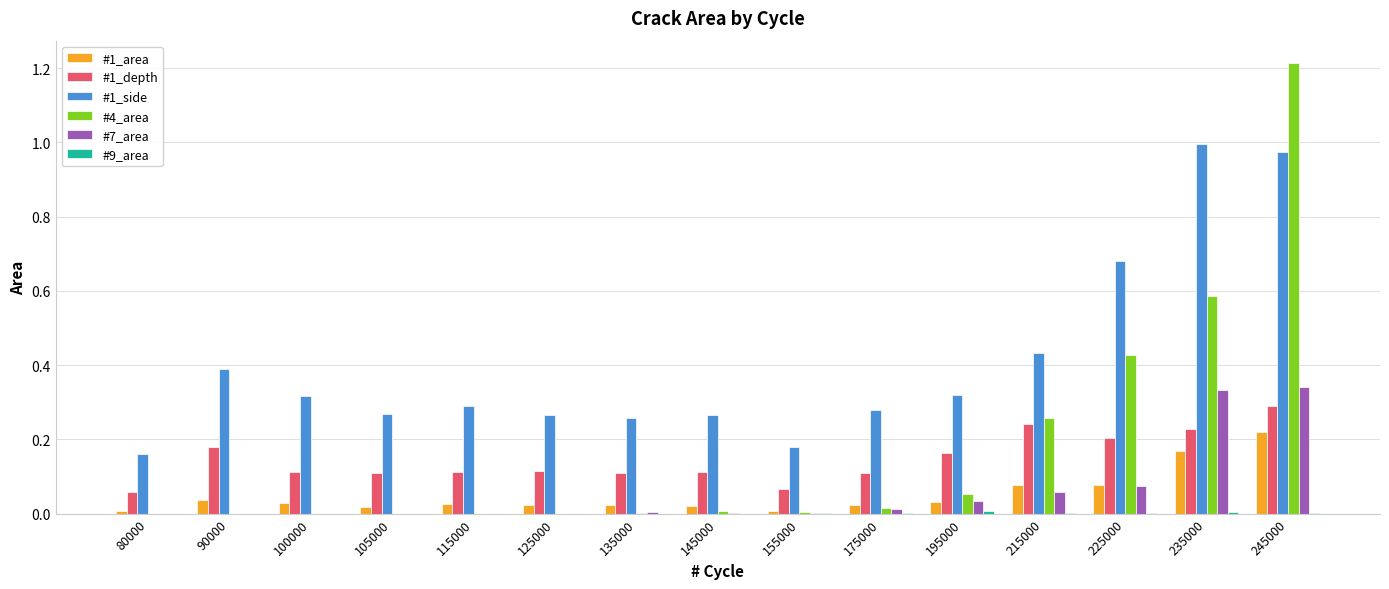

At which category is the sum across all series the highest?

245000